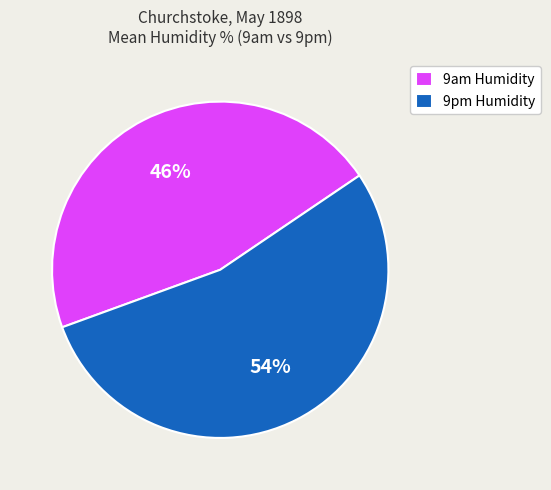

Is it true that 9am Humidity is 46% of the pie?

True